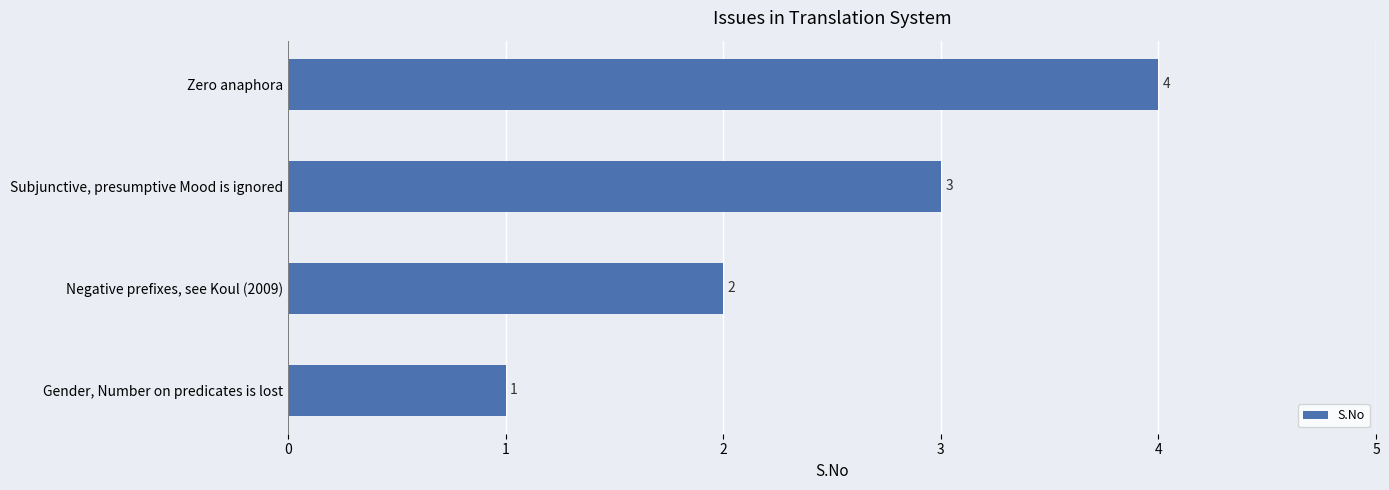

What is the difference between the maximum and minimum values?

3